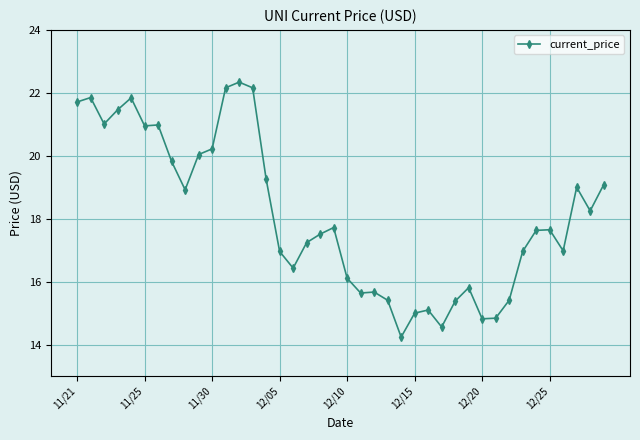

What is the value of the 10th point from the left?

20.0